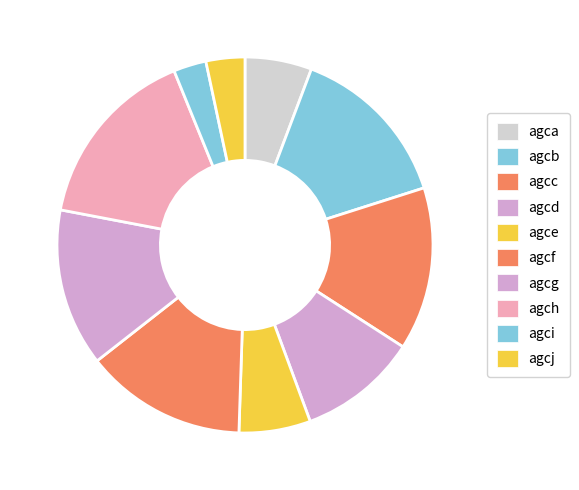

How many segments does this pie chart have?

10